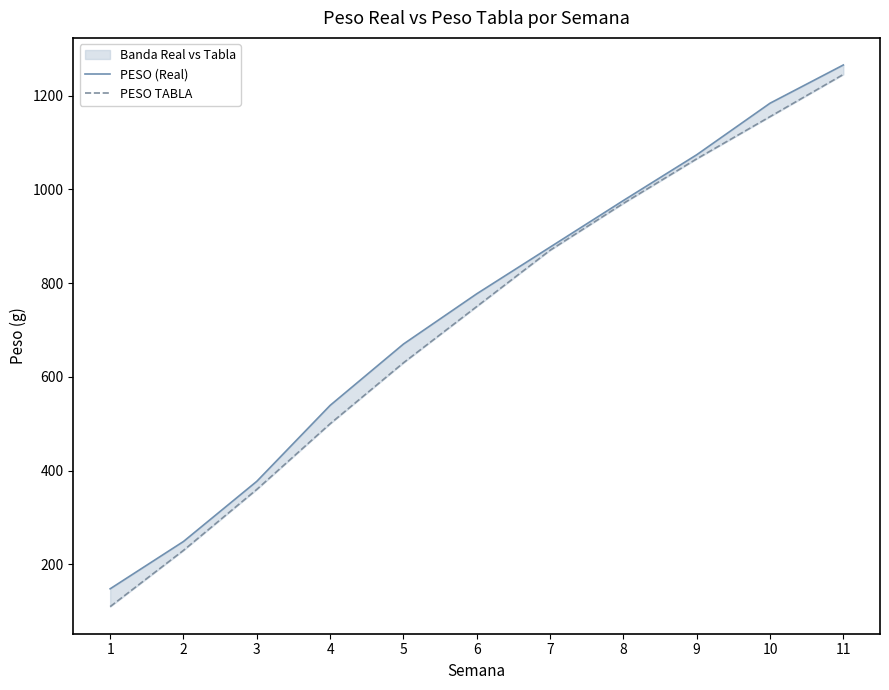

Reading right to left, extract all data points from this chart.

PESO (Real): 11=1265.2	10=1183.6	9=1073.7	8=976.1	7=876.7	6=777.2	5=670.0	4=539.2	3=377.3	2=249.0	1=148.1
PESO TABLA: 11=1245.0	10=1155.0	9=1065.0	8=970.0	7=870.0	6=750.0	5=630.0	4=500.0	3=360.0	2=230.0	1=110.0